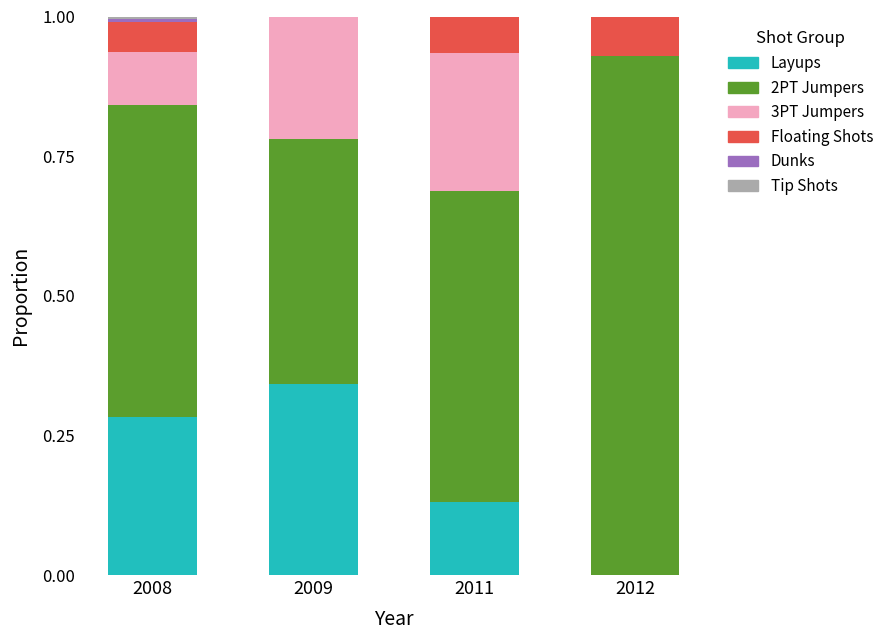

What is the total value across all series at 2011?

1.0